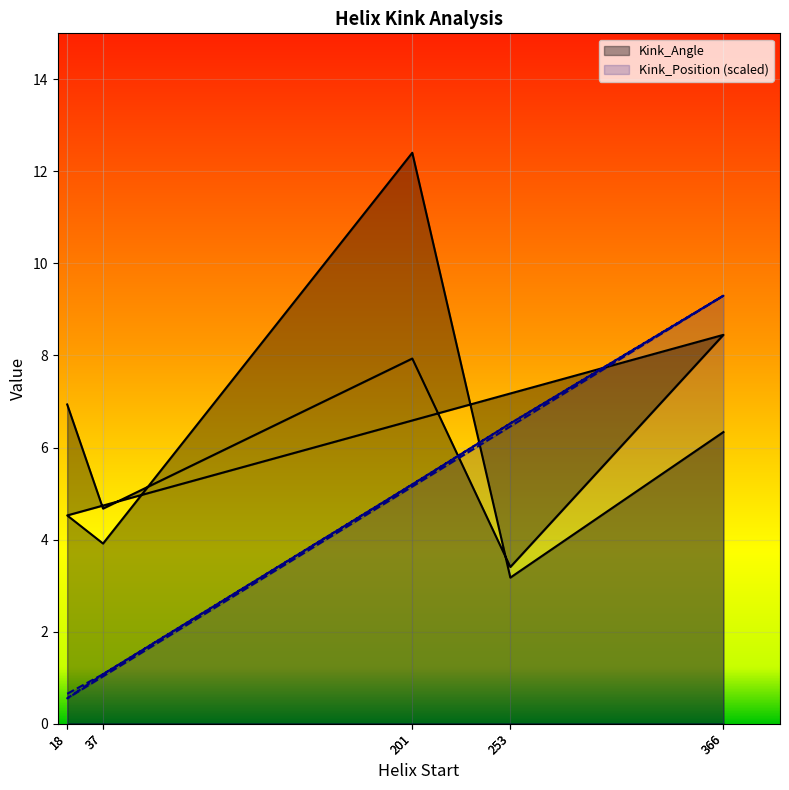

What is the value of the Kink_Angle point at the 4th from the left?

3.4